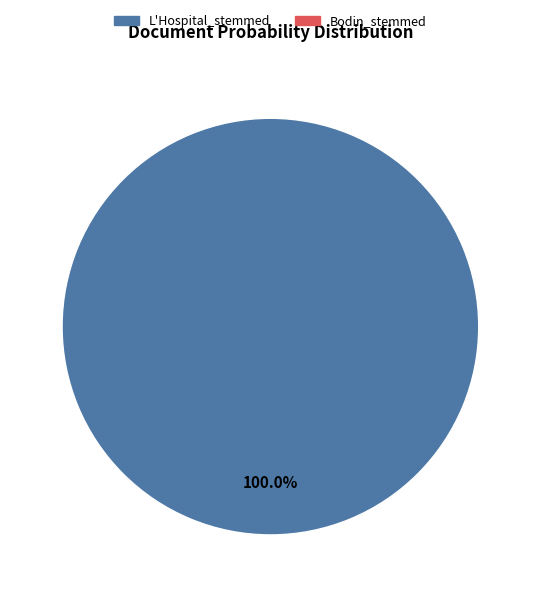

Count the number of slices in the pie.

1